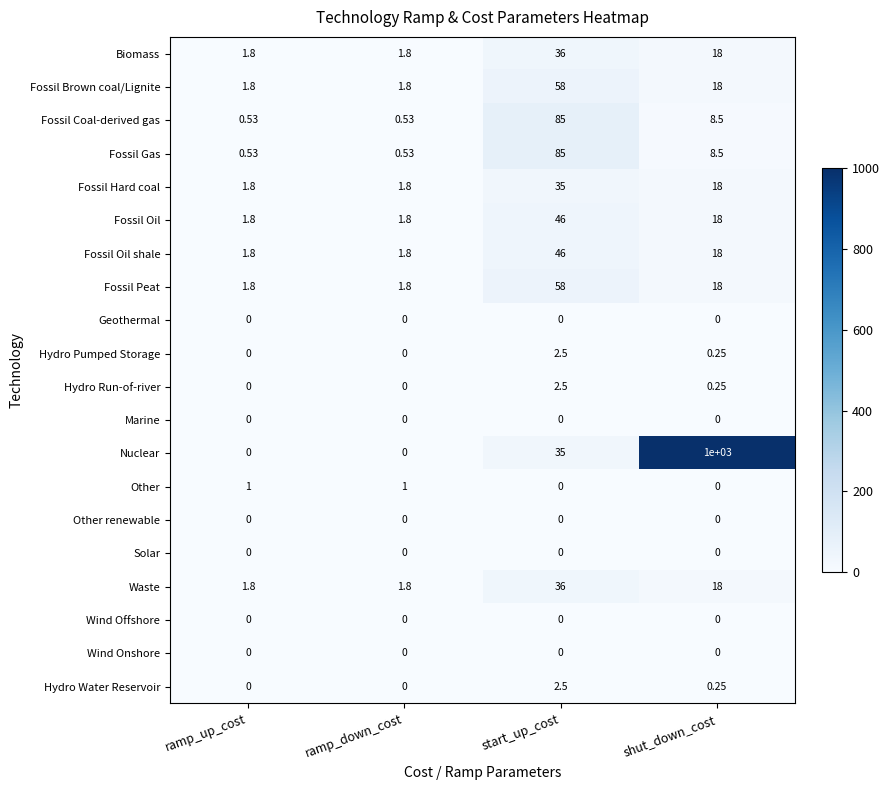

At which category is the sum across all series the highest?

shut_down_cost